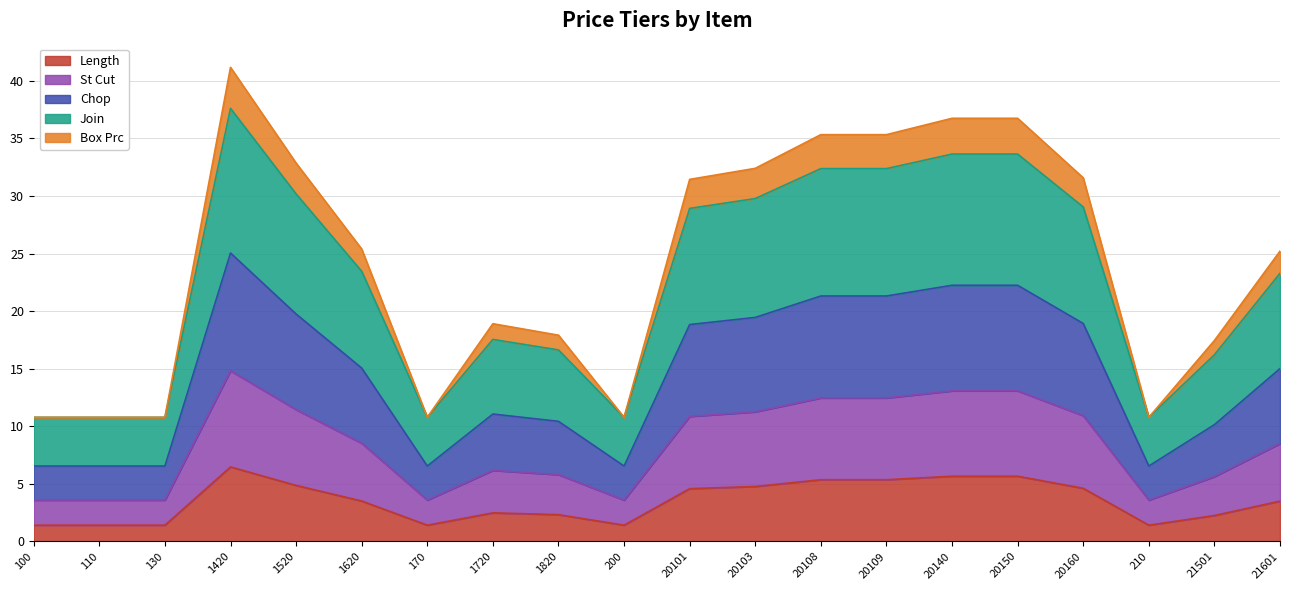

True or false: Join and St Cut intersect in this chart.

False